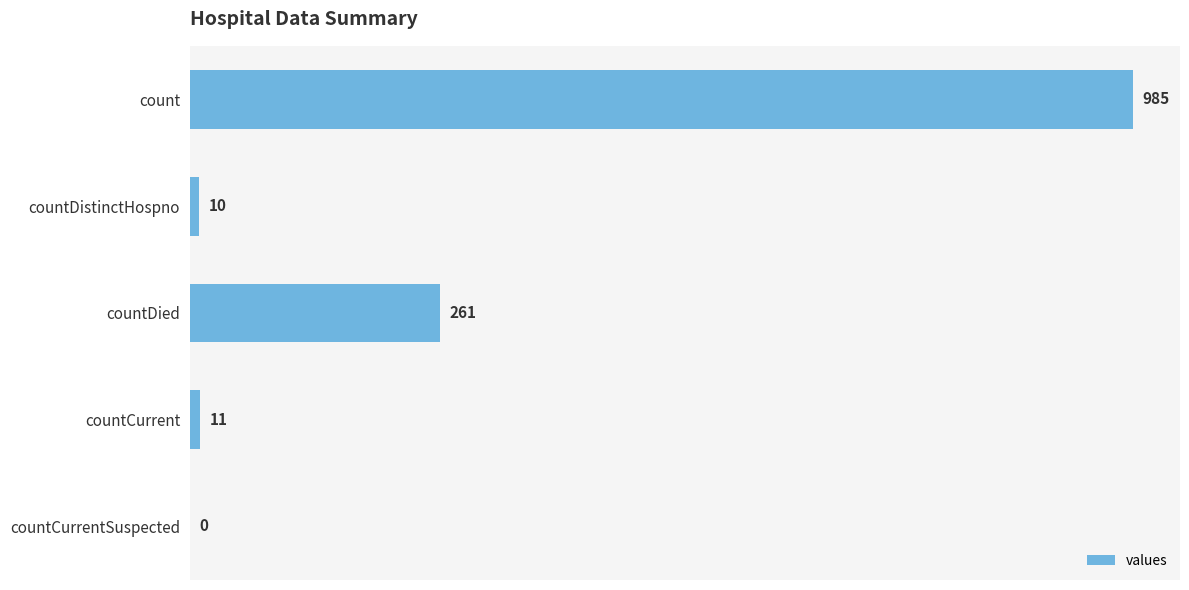

Are the bars horizontal?

Yes